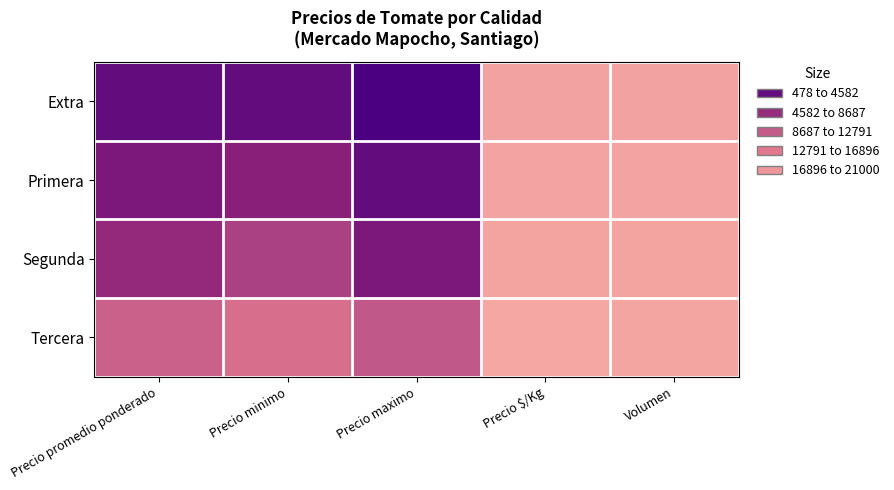

Reading left to right, what are all the values shown in this chart?

Extra: Precio promedio ponderado=19000	Precio minimo=19000	Precio maximo=21000	Precio $/Kg=1056	Volumen=970
Primera: Precio promedio ponderado=17000	Precio minimo=16000	Precio maximo=19000	Precio $/Kg=944	Volumen=910
Segunda: Precio promedio ponderado=15000	Precio minimo=13000	Precio maximo=17000	Precio $/Kg=833	Volumen=850
Tercera: Precio promedio ponderado=10000	Precio minimo=8000	Precio maximo=11000	Precio $/Kg=478	Volumen=650